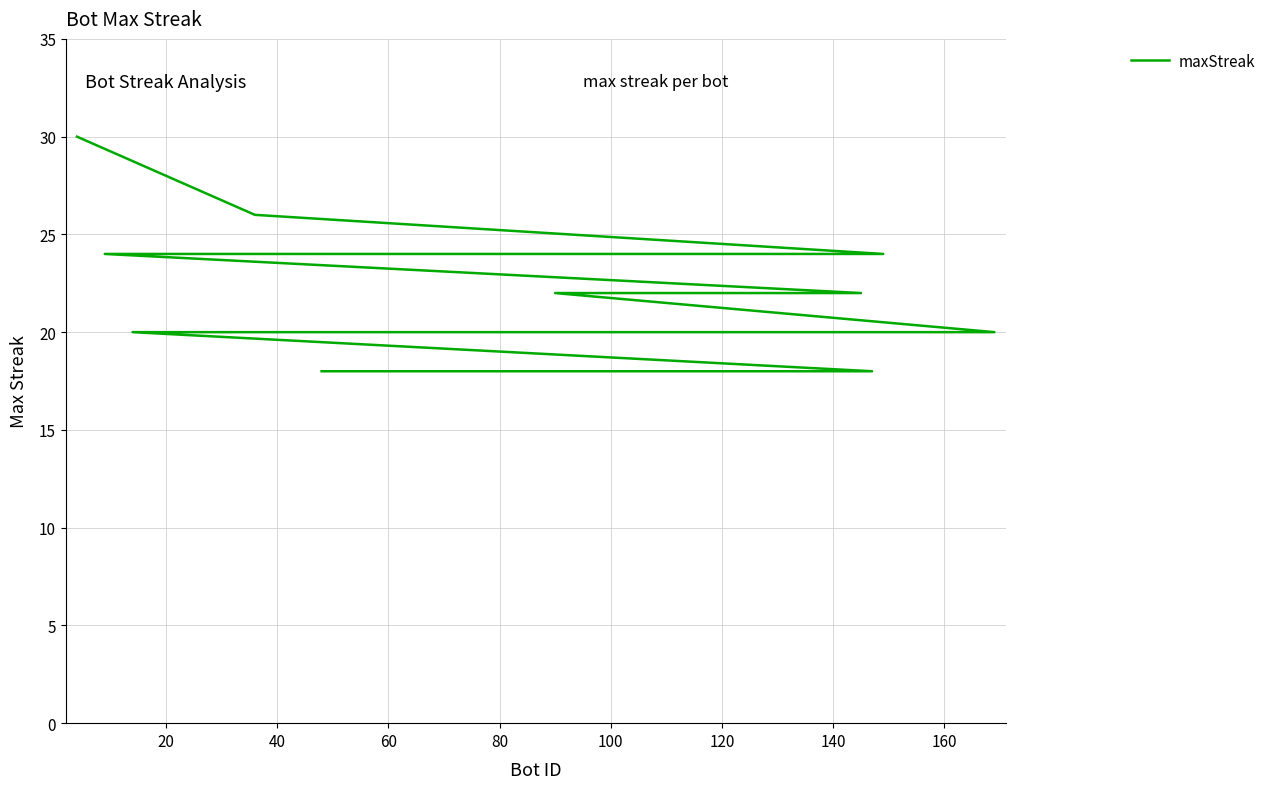

What is the greatest value displayed?

30